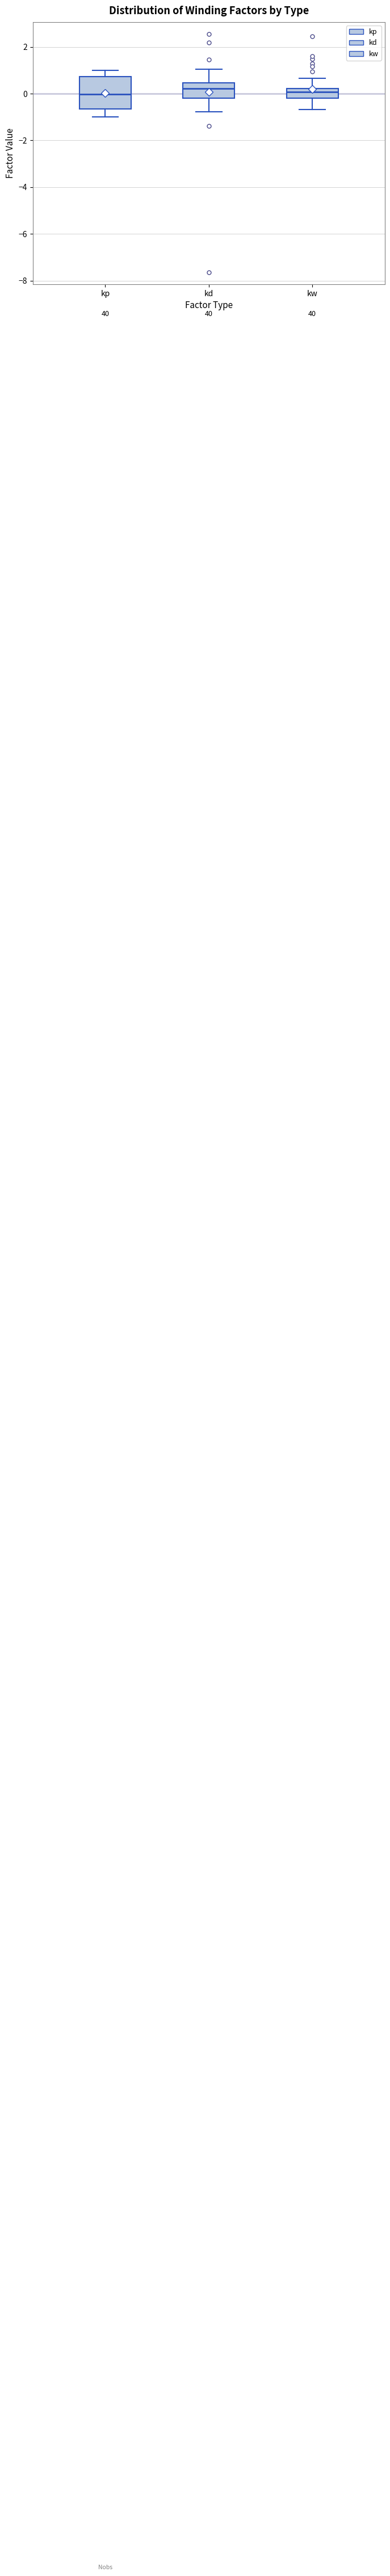

Reading left to right, read every box against the y-axis: the position of its median line, the range the box covers, and the ends of its whiskers. The values are not printed on the chart, so give them approximately, as read against the axis.

kp: median 0.0, box -0.6 to 0.8, whiskers -1.0 to 1.0
kd: median 0.2, box -0.2 to 0.4, whiskers -0.8 to 1.0
kw: median 0.0, box -0.2 to 0.2, whiskers -0.6 to 0.6